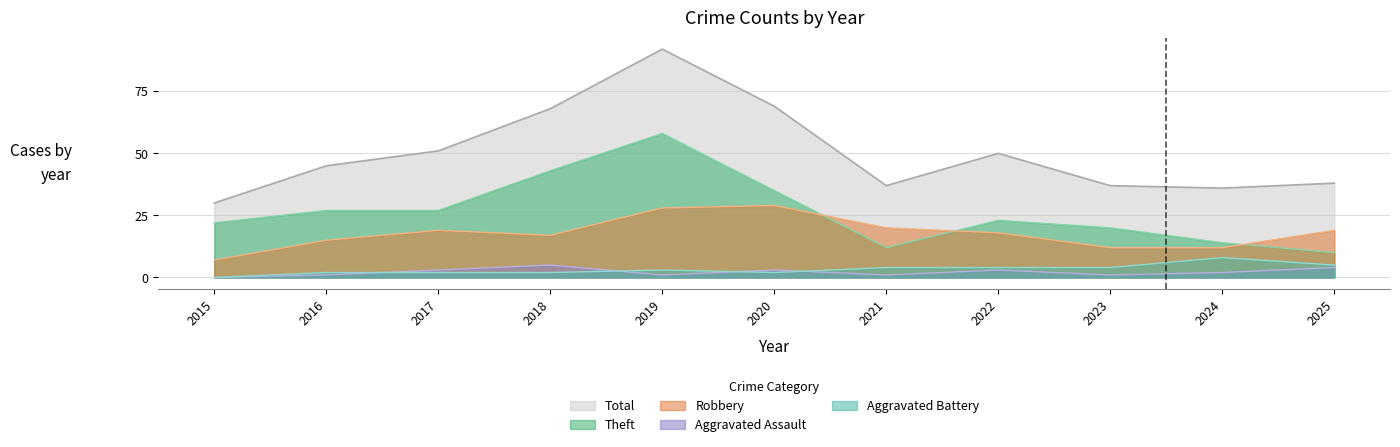

At which category does Total reach its first local peak?

2019